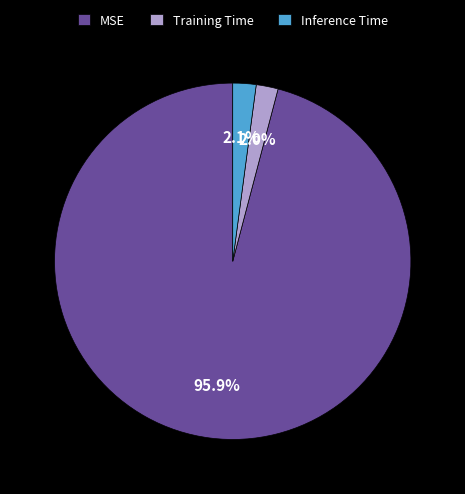

What percentage do Training Time and MSE together represent?

97.9%